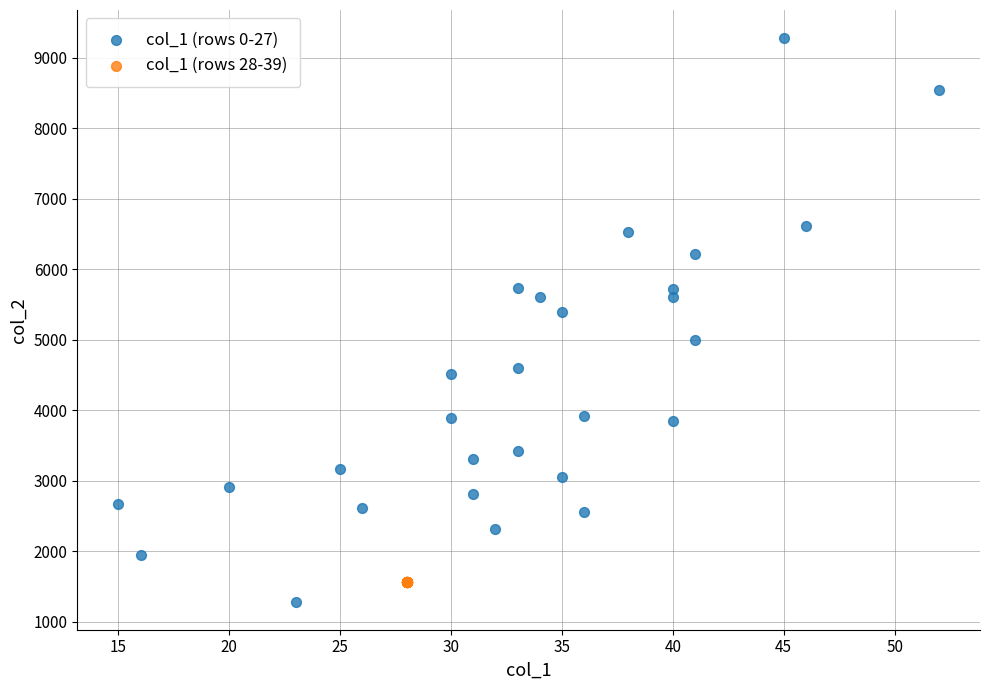

What are all the series names shown in the legend?

col_1 (rows 0-27), col_1 (rows 28-39)